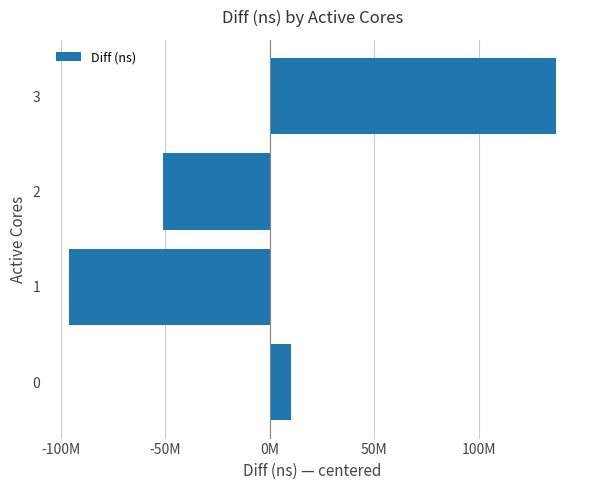

Does the chart contain any negative values?

Yes